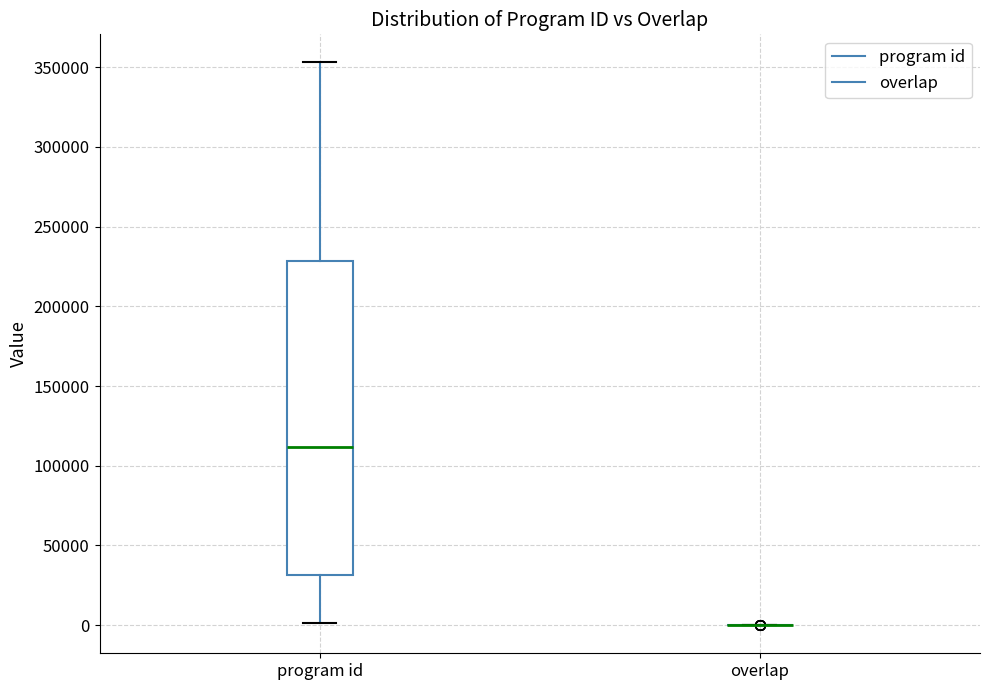

Reading left to right, read every box against the y-axis: the position of its median line, the range the box covers, and the ends of its whiskers. The values are not printed on the chart, so give them approximately, as read against the axis.

program id: median 110000, box 30000 to 230000, whiskers 0 to 355000
overlap: box collapsed to a line at 0, whiskers 0 to 0